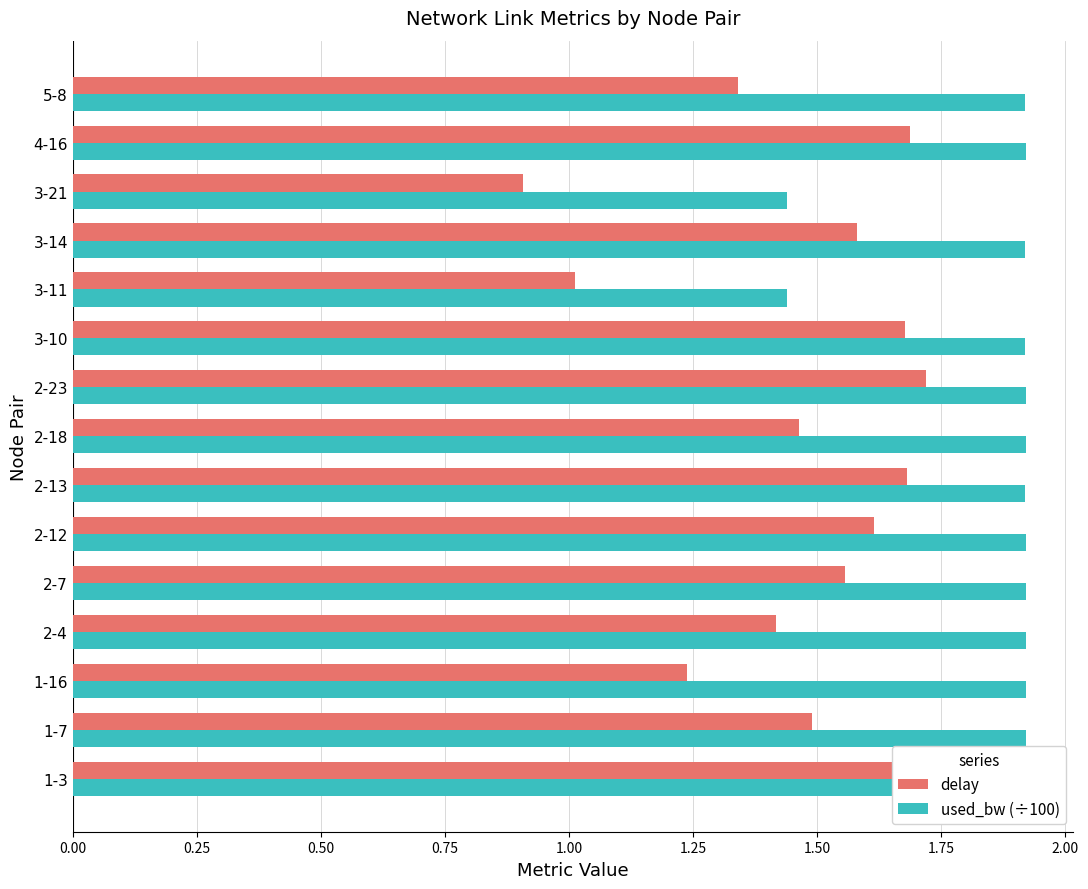

Reading left to right, extract all data points from this chart.

delay: 1.9	1.5	1.2	1.4	1.6	1.6	1.7	1.5	1.7	1.7	1.0	1.6	0.9	1.7	1.3
used_bw (÷100): 1.9	1.9	1.9	1.9	1.9	1.9	1.9	1.9	1.9	1.9	1.4	1.9	1.4	1.9	1.9